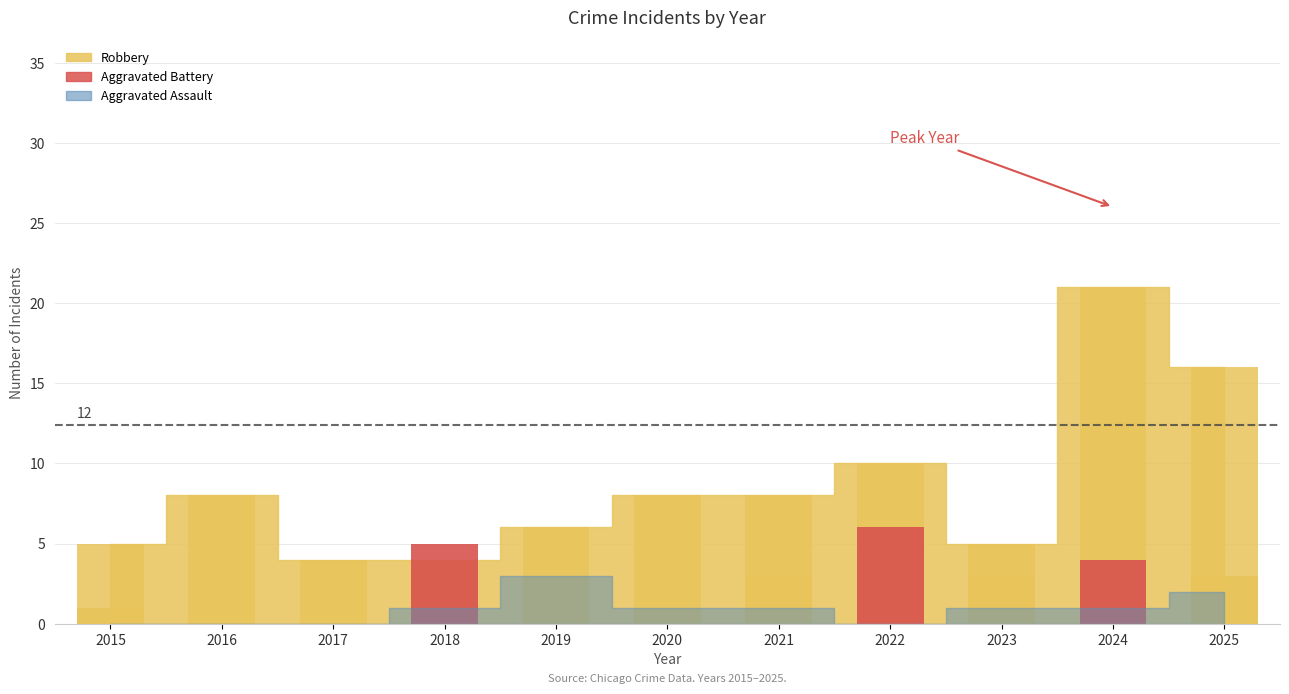

How many data points are less than 3?

4